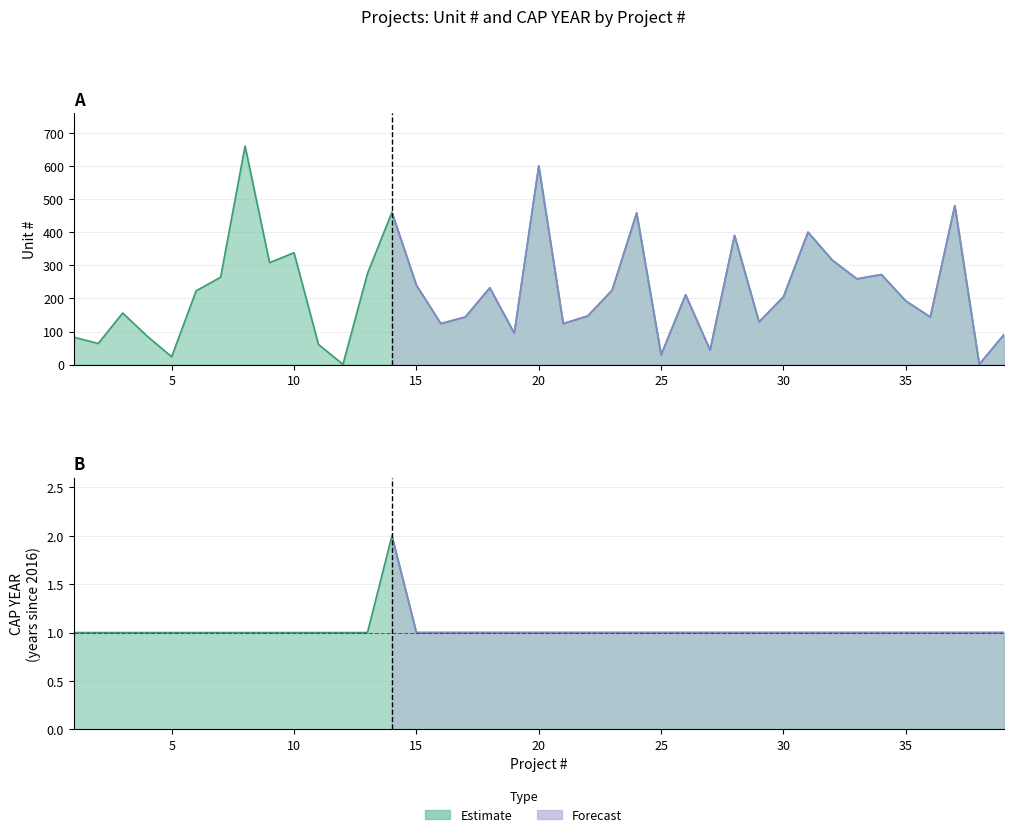

Rank the series by their maximum value, from lowest to highest.

CAP YEAR, Unit #